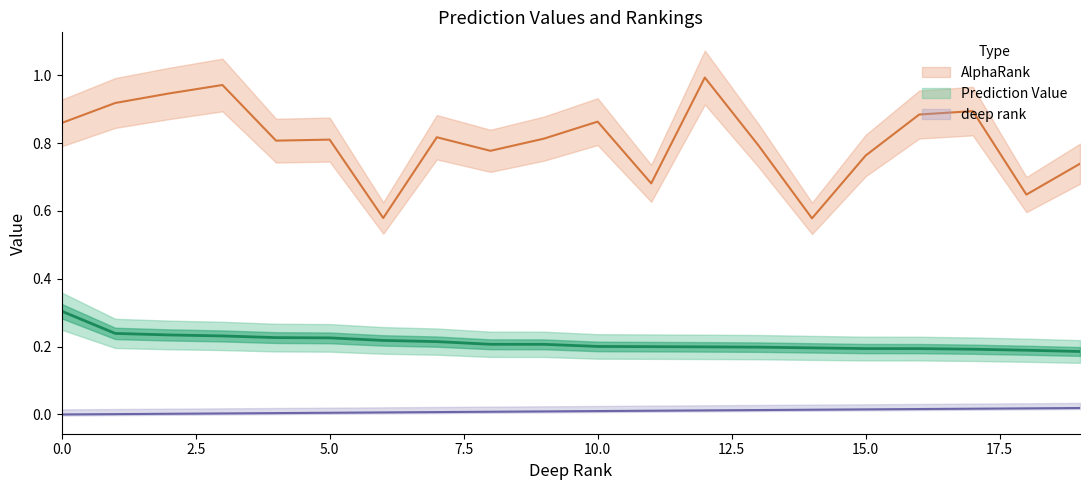

What is the difference between the highest and lowest values at 12?

1.0